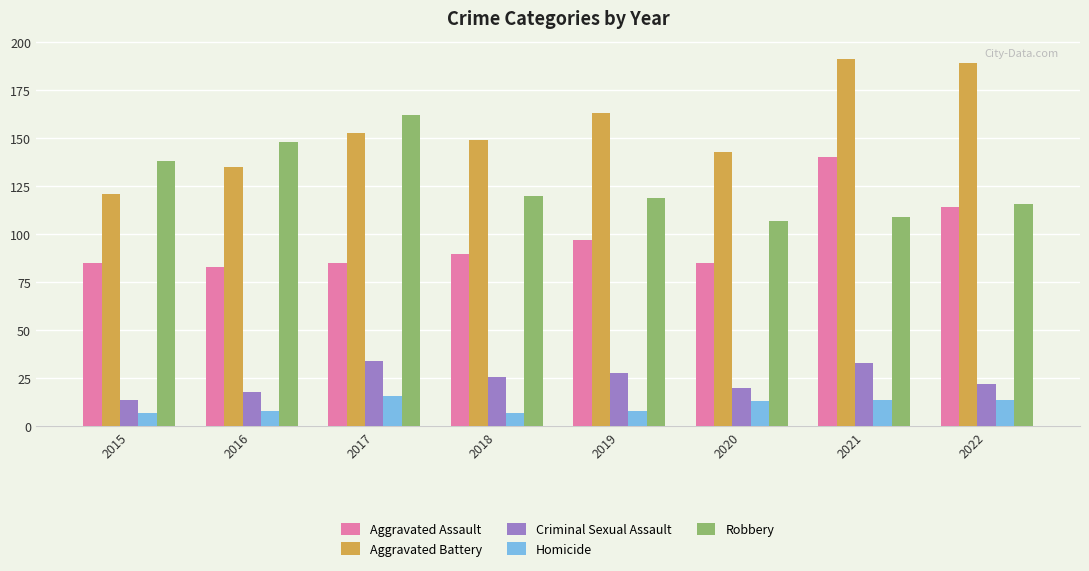

True or false: Robbery has a value of 64 at 2015.

False